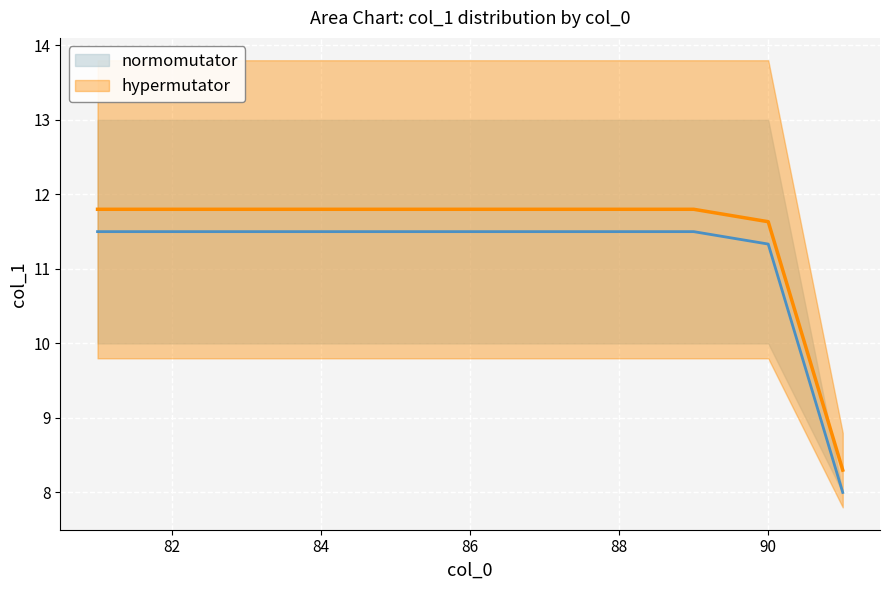

Is the value of normomutator at 14 greater than the value of hypermutator at 37?

Yes